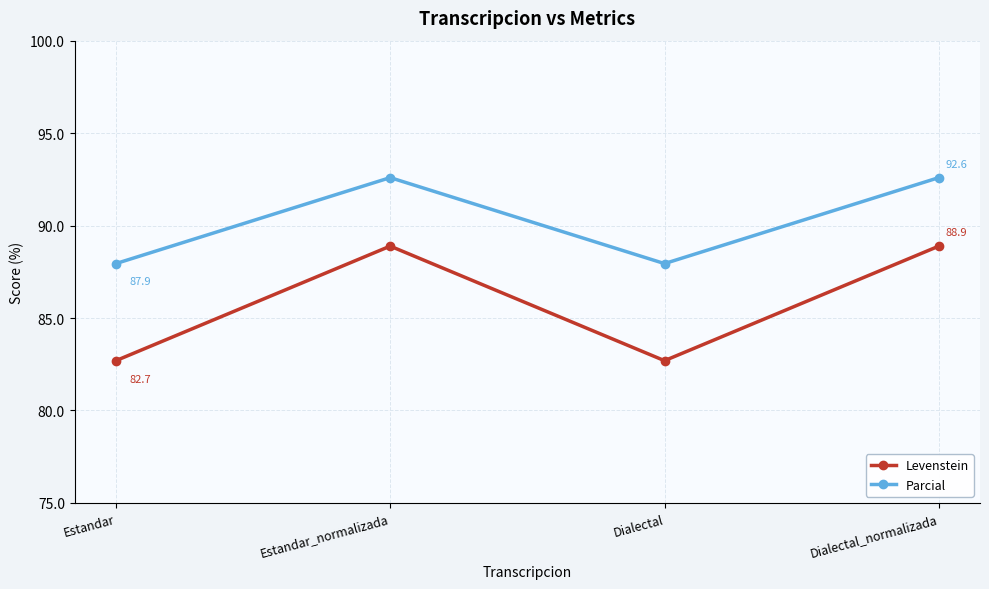

Rank the series by their maximum value, from highest to lowest.

Parcial, Levenstein